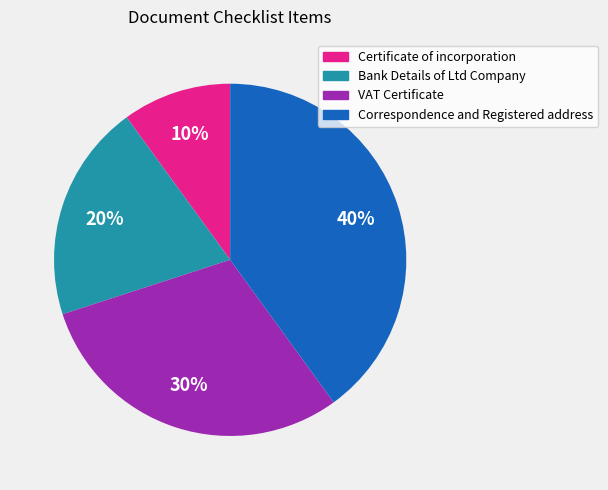

Which slice is the smallest?

Certificate of incorporation